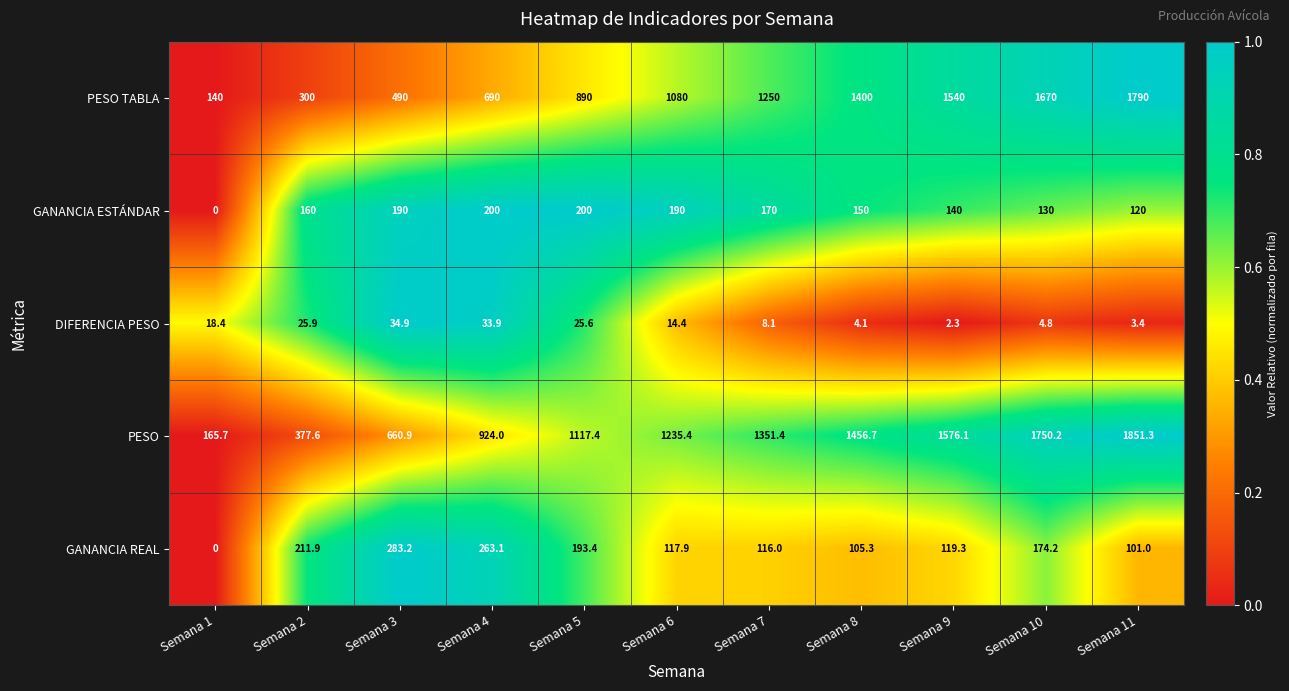

Which series has the largest range (max minus min)?

PESO